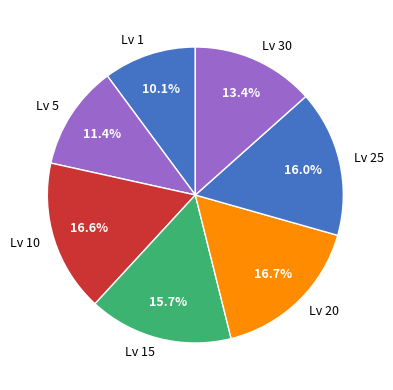

Combined, do Lv 10 and Lv 1 account for over 50%?

No